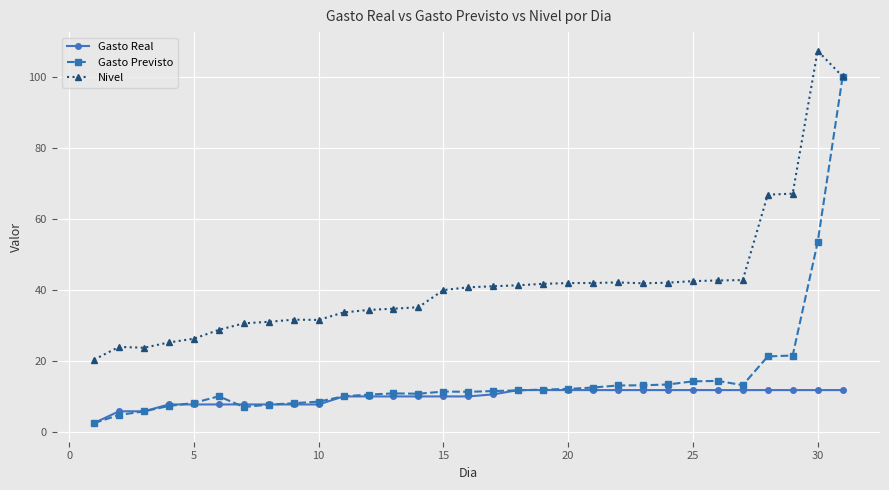

Which series has the largest range (max minus min)?

Gasto Previsto